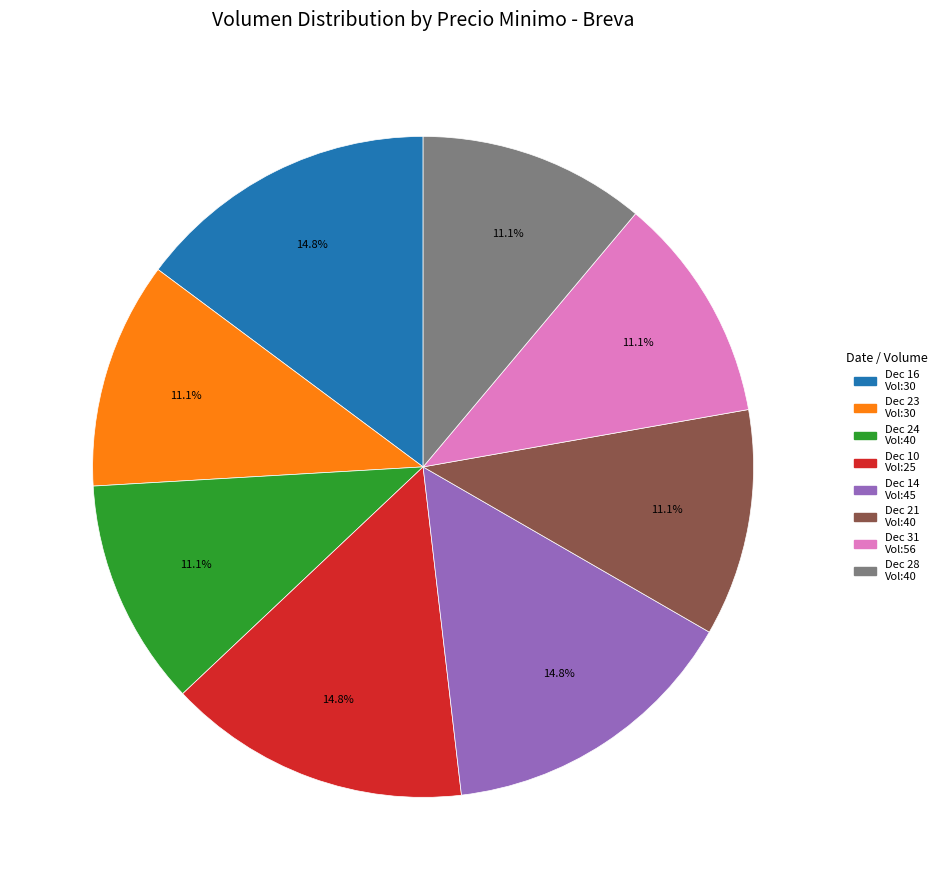

Is there any slice that represents more than half of the pie?

No